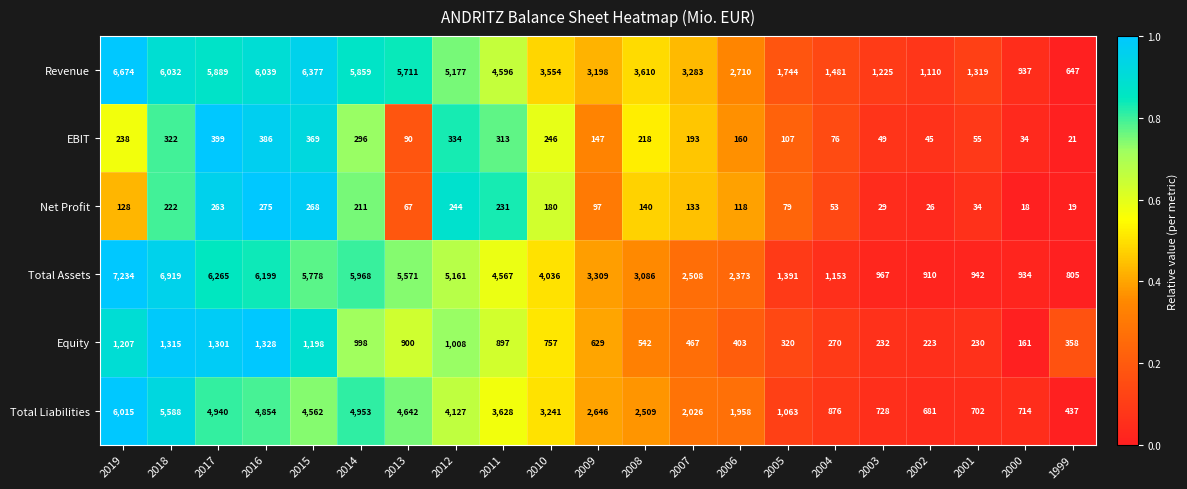

Which series has the largest range (max minus min)?

Total Assets